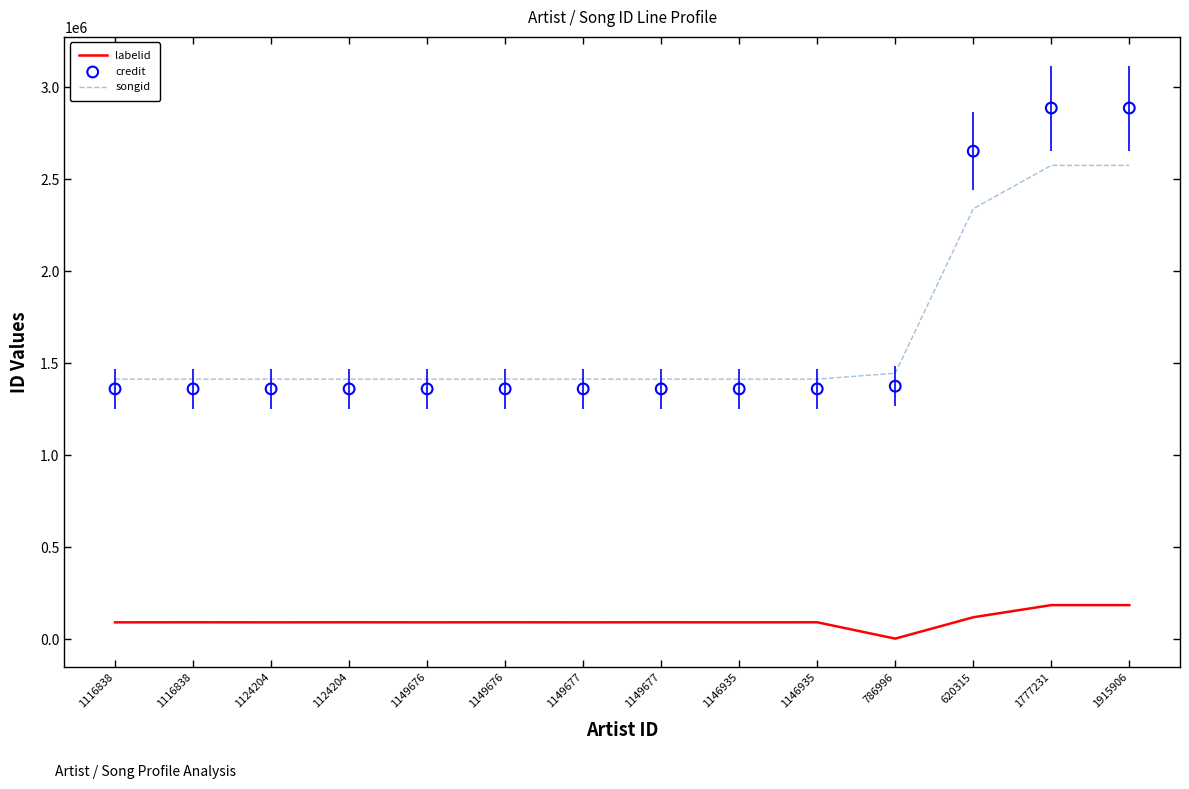

Which series has the largest total across all categories?

credit